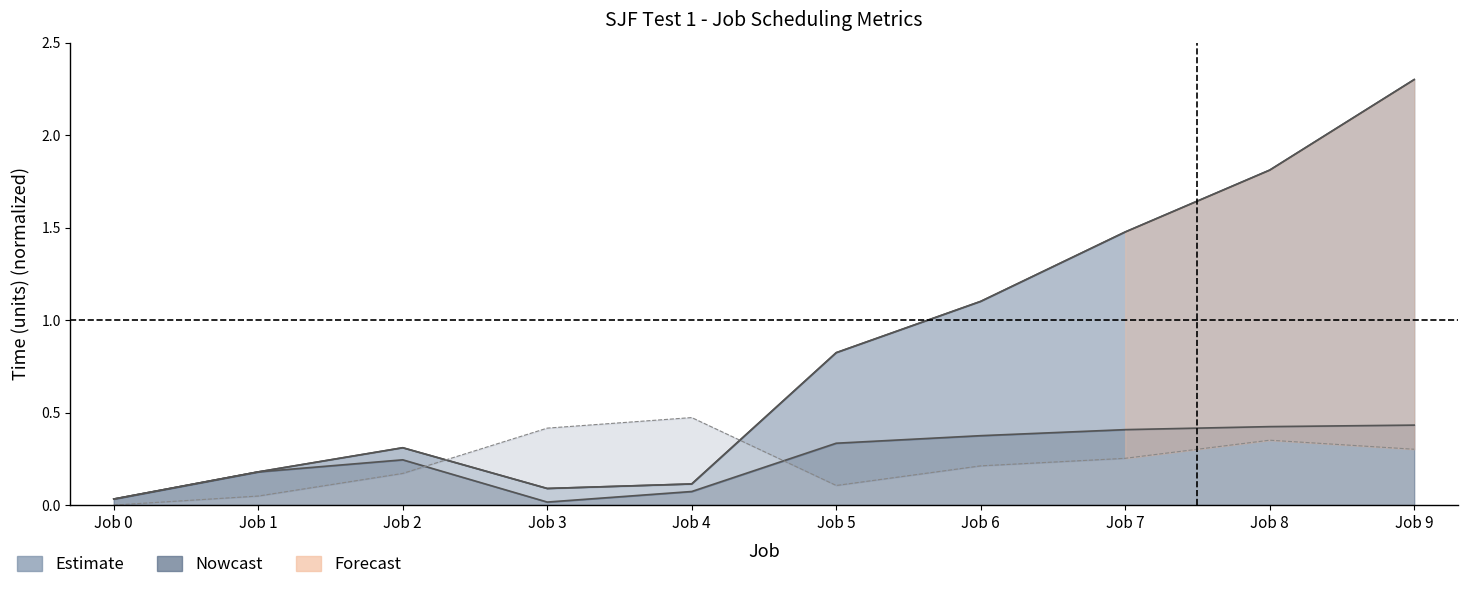

What is the value of the Run Time point at the 7th from the left?

0.4